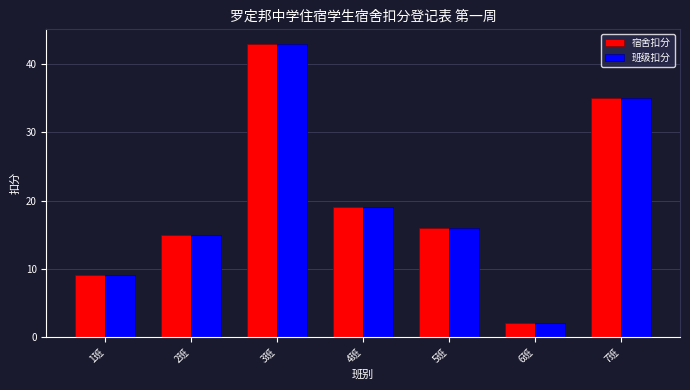

True or false: 班级扣分 has a value of 9 at 1班.

True